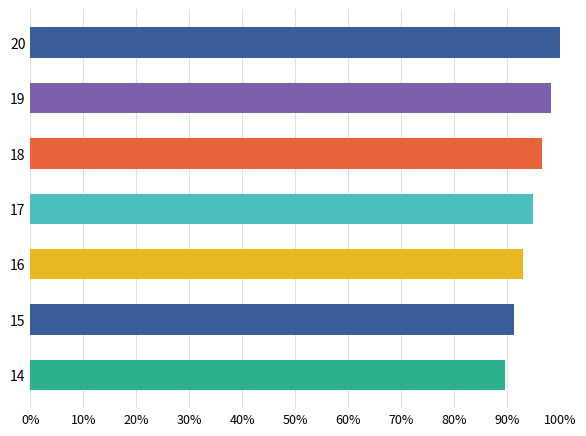

What is the average value?

94.7